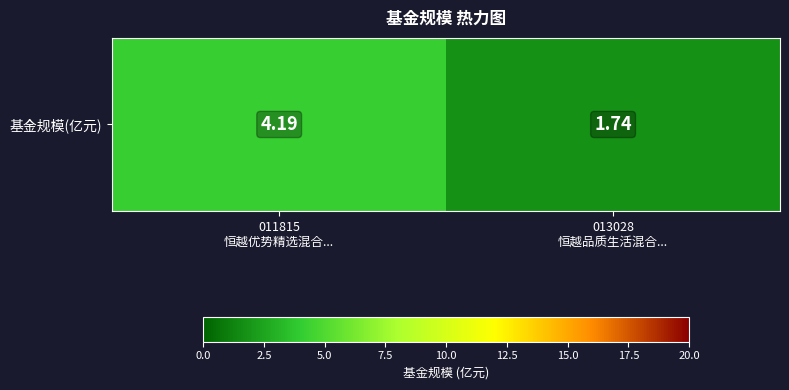

At which category does the chart reach its peak across all series?

011815
恒越优势精选混合...